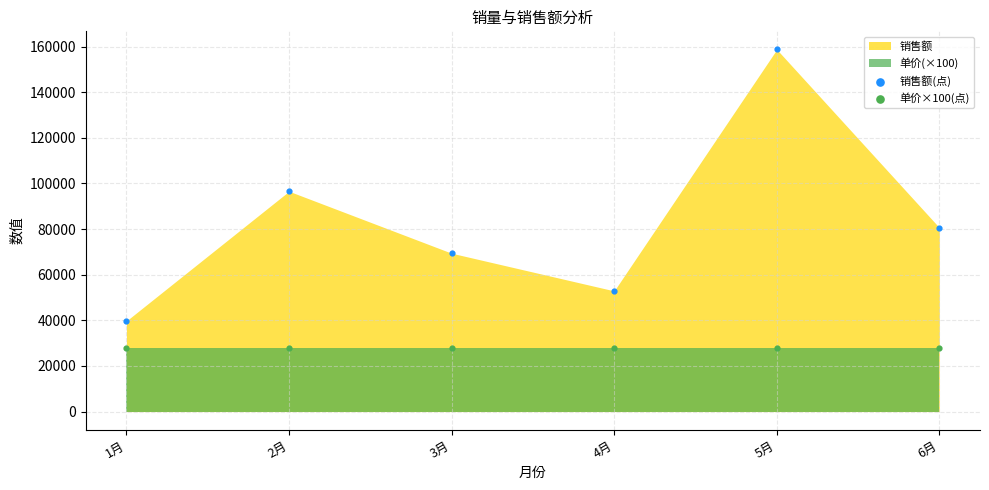

Across all series, what Y value is closest to 93380?

96600